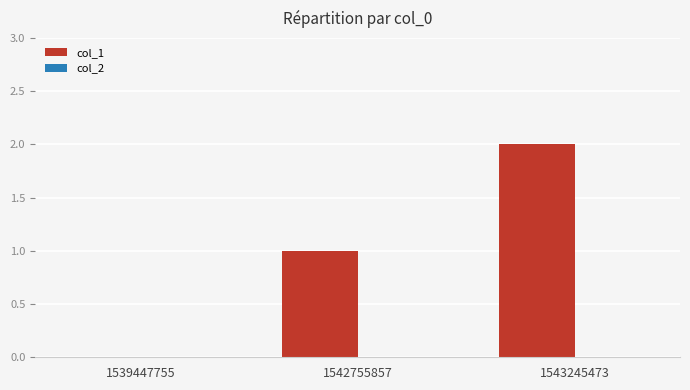

Which label corresponds to the largest value in the chart?

1543245473